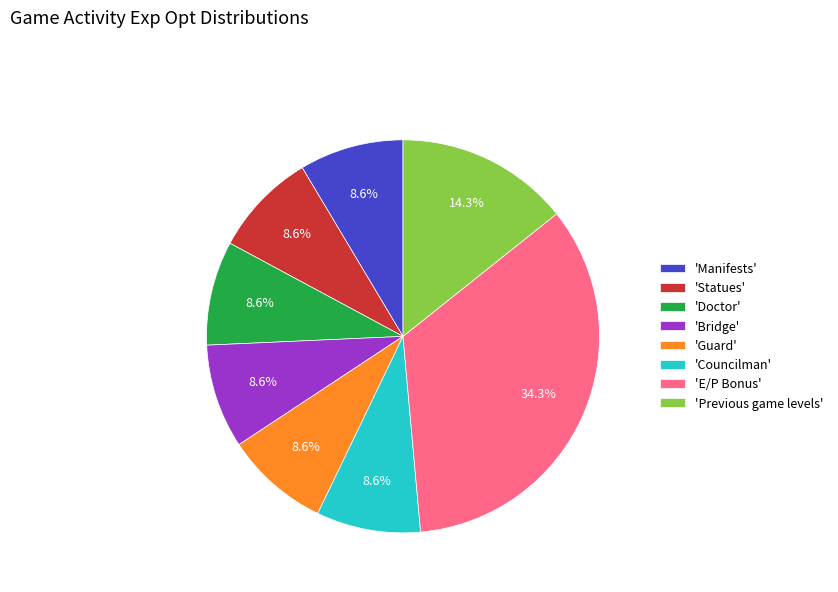

How much of the chart is everything except 'Doctor'?

91.4%